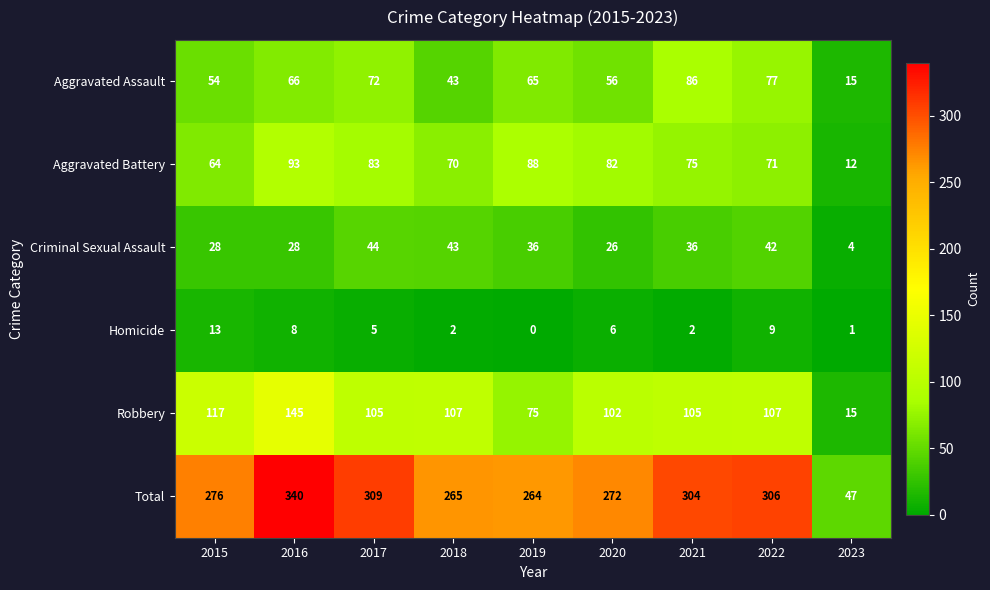

What is the difference between the Aggravated Assault values at 2015 and 2021?

32